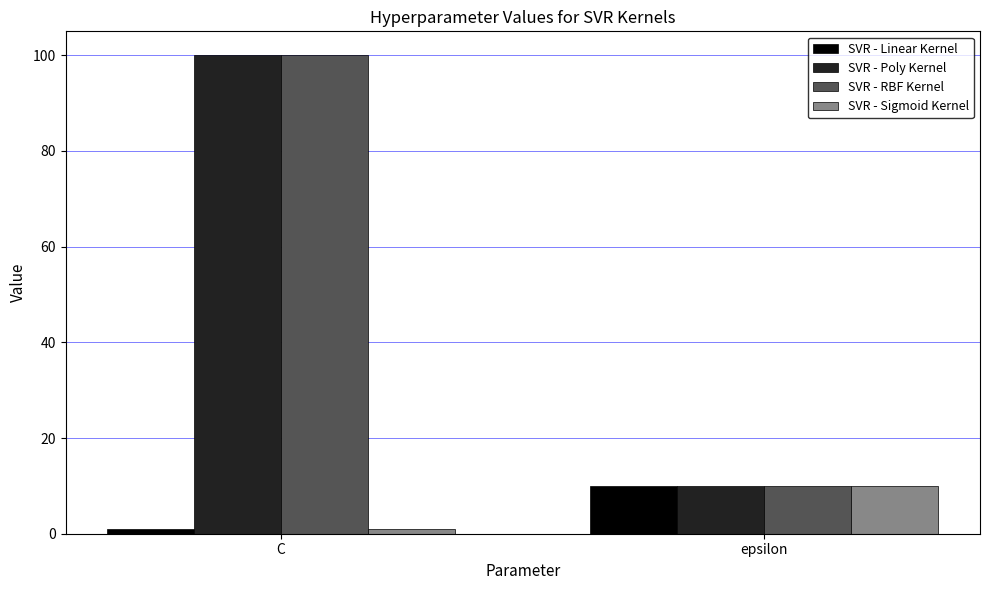

Count the SVR - Linear Kernel values in the range 1 to 10.

2